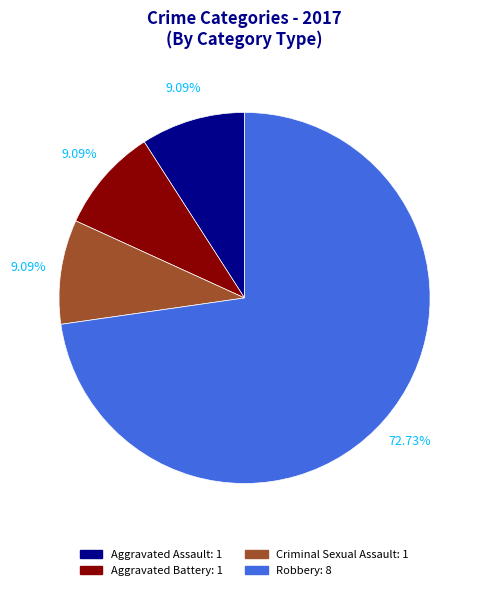

How many segments does this pie chart have?

4